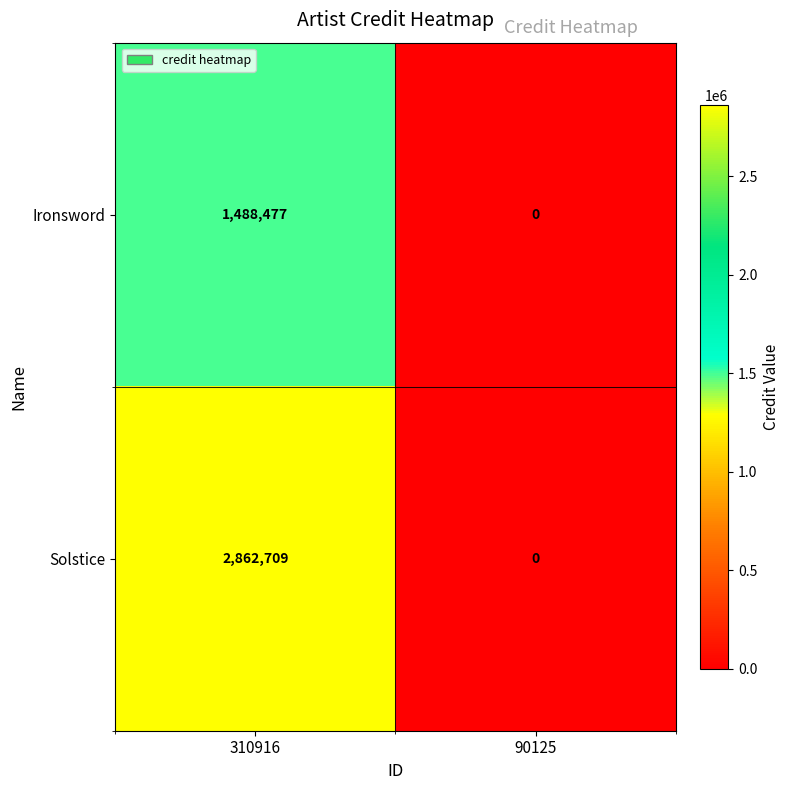

What is the difference between the Solstice values at 310916 and 90125?

2862709